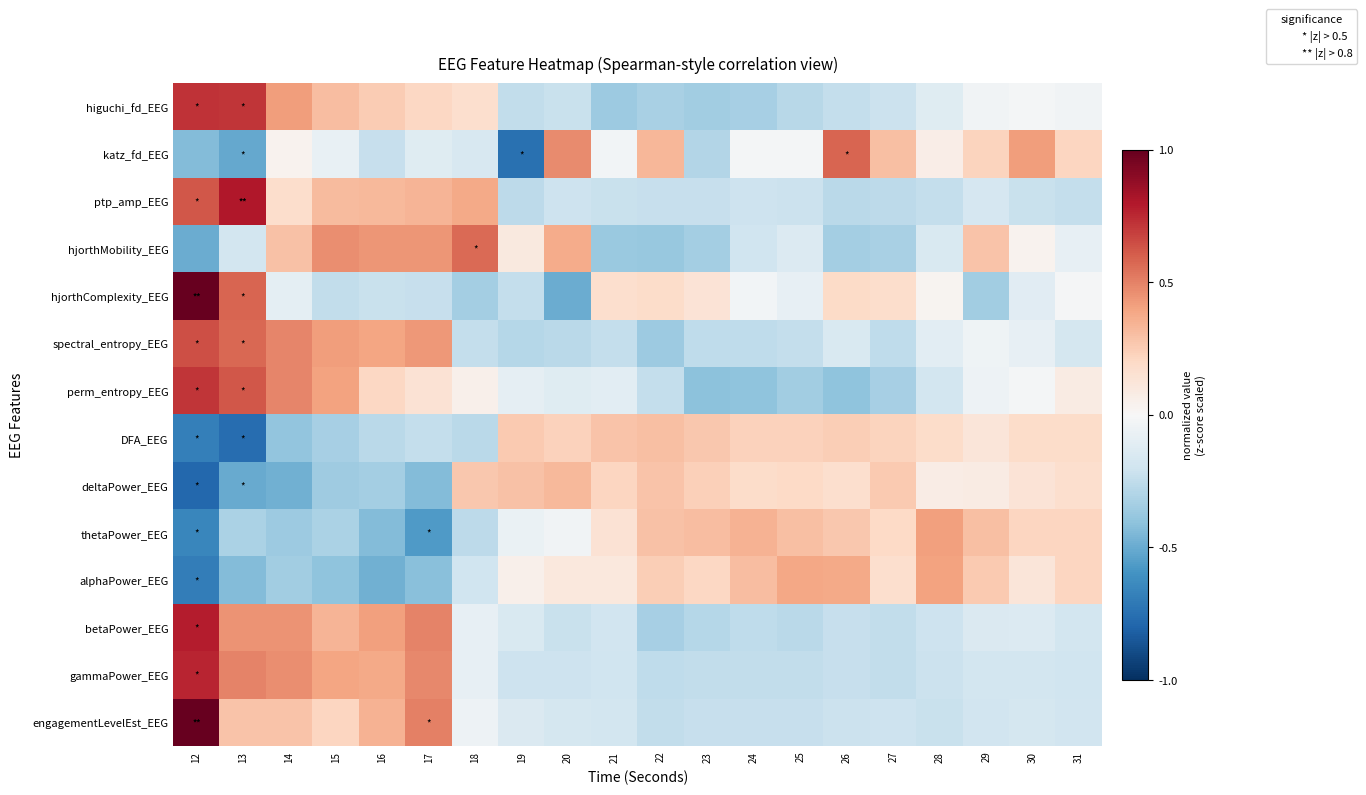

Reading right to left, what are all the values shown in this chart?

higuchi_fd_EEG: 31=-0.0	30=-0.0	29=-0.0	28=-0.1	27=-0.2	26=-0.2	25=-0.3	24=-0.3	23=-0.3	22=-0.3	21=-0.4	20=-0.2	19=-0.2	18=0.2	17=0.2	16=0.3	15=0.3	14=0.4	13=0.7	12=0.7
katz_fd_EEG: 31=0.2	30=0.4	29=0.2	28=0.1	27=0.3	26=0.6	25=-0.0	24=-0.0	23=-0.3	22=0.3	21=-0.0	20=0.5	19=-0.7	18=-0.2	17=-0.1	16=-0.2	15=-0.1	14=0.0	13=-0.5	12=-0.4
ptp_amp_EEG: 31=-0.2	30=-0.2	29=-0.2	28=-0.2	27=-0.3	26=-0.3	25=-0.2	24=-0.2	23=-0.2	22=-0.2	21=-0.2	20=-0.2	19=-0.3	18=0.4	17=0.3	16=0.3	15=0.3	14=0.2	13=0.8	12=0.6
hjorthMobility_EEG: 31=-0.1	30=0.0	29=0.3	28=-0.2	27=-0.3	26=-0.3	25=-0.1	24=-0.2	23=-0.3	22=-0.4	21=-0.4	20=0.4	19=0.1	18=0.6	17=0.4	16=0.4	15=0.5	14=0.3	13=-0.2	12=-0.5
hjorthComplexity_EEG: 31=-0.0	30=-0.1	29=-0.4	28=0.0	27=0.2	26=0.2	25=-0.1	24=-0.0	23=0.1	22=0.2	21=0.2	20=-0.5	19=-0.2	18=-0.3	17=-0.2	16=-0.2	15=-0.2	14=-0.1	13=0.6	12=1.0
spectral_entropy_EEG: 31=-0.2	30=-0.1	29=-0.0	28=-0.1	27=-0.3	26=-0.2	25=-0.2	24=-0.3	23=-0.3	22=-0.4	21=-0.2	20=-0.3	19=-0.3	18=-0.2	17=0.4	16=0.4	15=0.4	14=0.5	13=0.6	12=0.6
perm_entropy_EEG: 31=0.1	30=-0.0	29=-0.1	28=-0.2	27=-0.3	26=-0.4	25=-0.4	24=-0.4	23=-0.4	22=-0.2	21=-0.1	20=-0.1	19=-0.1	18=0.1	17=0.1	16=0.2	15=0.4	14=0.5	13=0.6	12=0.7
DFA_EEG: 31=0.2	30=0.2	29=0.1	28=0.2	27=0.2	26=0.2	25=0.2	24=0.2	23=0.3	22=0.3	21=0.3	20=0.2	19=0.3	18=-0.3	17=-0.2	16=-0.3	15=-0.3	14=-0.4	13=-0.8	12=-0.7
deltaPower_EEG: 31=0.2	30=0.1	29=0.1	28=0.1	27=0.3	26=0.2	25=0.2	24=0.2	23=0.2	22=0.3	21=0.2	20=0.3	19=0.3	18=0.3	17=-0.4	16=-0.3	15=-0.4	14=-0.5	13=-0.5	12=-0.8
thetaPower_EEG: 31=0.2	30=0.2	29=0.3	28=0.4	27=0.2	26=0.3	25=0.3	24=0.3	23=0.3	22=0.3	21=0.1	20=-0.0	19=-0.1	18=-0.3	17=-0.6	16=-0.4	15=-0.3	14=-0.4	13=-0.3	12=-0.7
alphaPower_EEG: 31=0.2	30=0.1	29=0.3	28=0.4	27=0.2	26=0.4	25=0.4	24=0.3	23=0.2	22=0.2	21=0.1	20=0.1	19=0.1	18=-0.2	17=-0.4	16=-0.5	15=-0.4	14=-0.3	13=-0.4	12=-0.7
betaPower_EEG: 31=-0.2	30=-0.1	29=-0.1	28=-0.2	27=-0.2	26=-0.2	25=-0.3	24=-0.3	23=-0.3	22=-0.3	21=-0.2	20=-0.2	19=-0.2	18=-0.1	17=0.5	16=0.4	15=0.3	14=0.4	13=0.4	12=0.8
gammaPower_EEG: 31=-0.2	30=-0.2	29=-0.2	28=-0.2	27=-0.2	26=-0.2	25=-0.2	24=-0.2	23=-0.2	22=-0.3	21=-0.2	20=-0.2	19=-0.2	18=-0.1	17=0.5	16=0.4	15=0.4	14=0.5	13=0.5	12=0.8
engagementLevelEst_EEG: 31=-0.2	30=-0.2	29=-0.2	28=-0.2	27=-0.2	26=-0.2	25=-0.2	24=-0.2	23=-0.2	22=-0.2	21=-0.2	20=-0.2	19=-0.1	18=-0.1	17=0.5	16=0.3	15=0.2	14=0.3	13=0.3	12=1.0